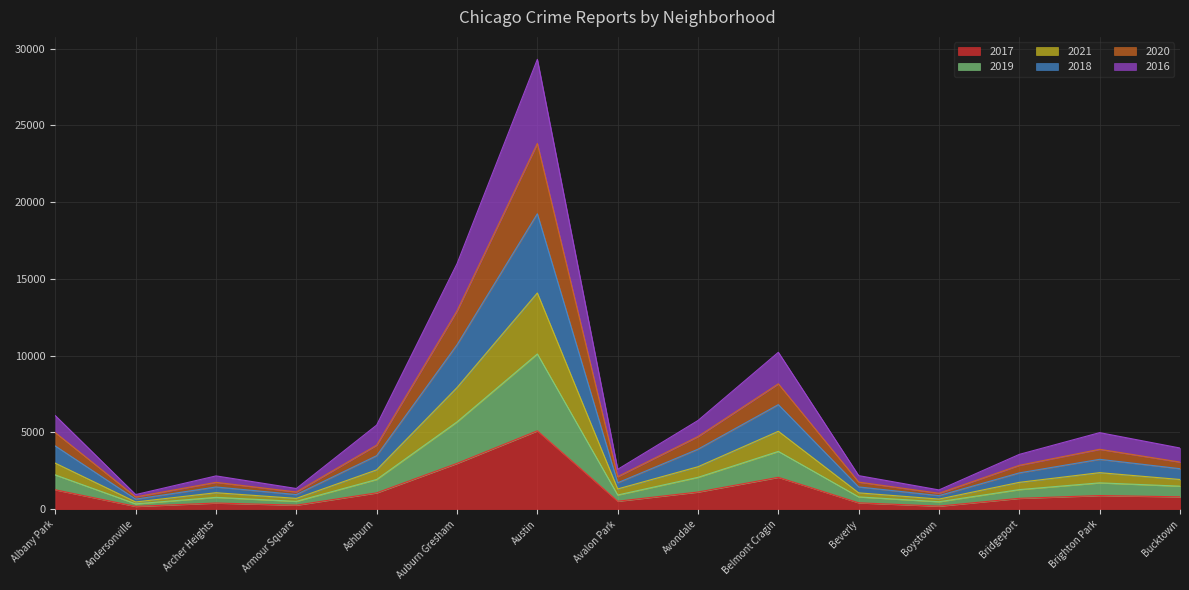

What is the total value across all series at Auburn Gresham?

15980